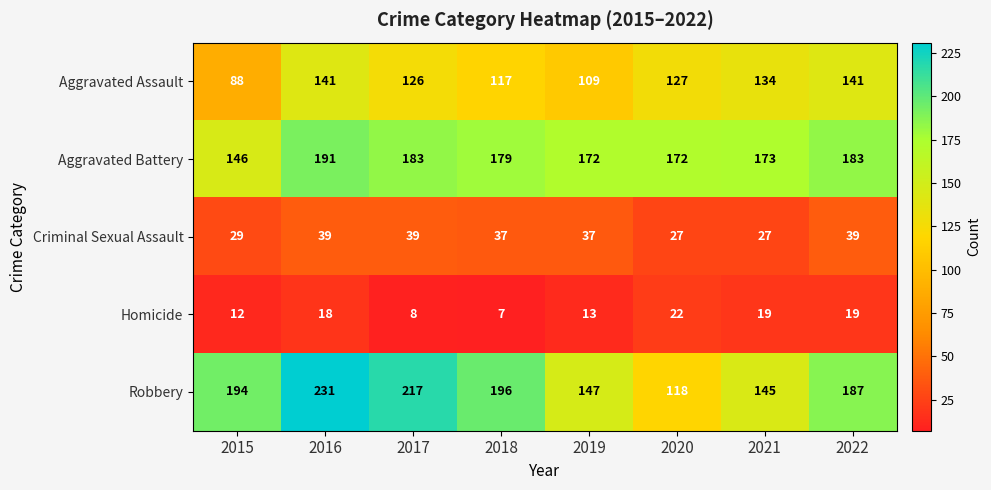

Is it true that Homicide equals 5 at 2019?

False